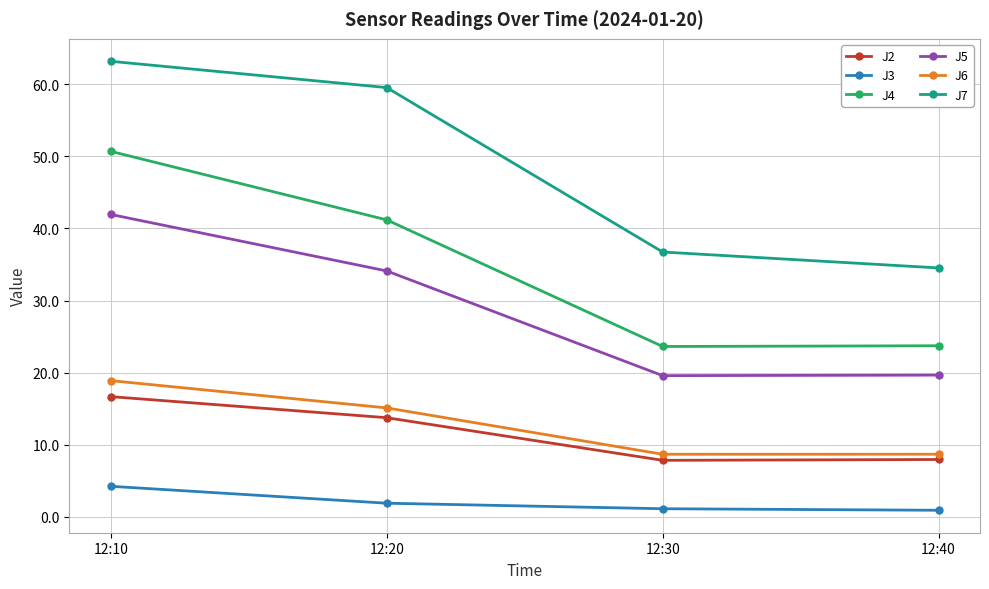

Does the chart have visible grid lines?

Yes